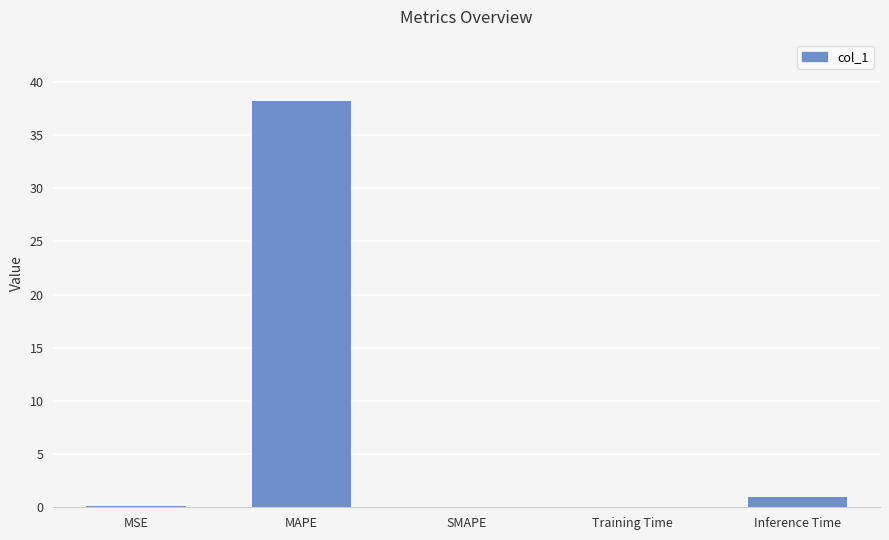

What is the change in value from MSE to SMAPE?

-0.1